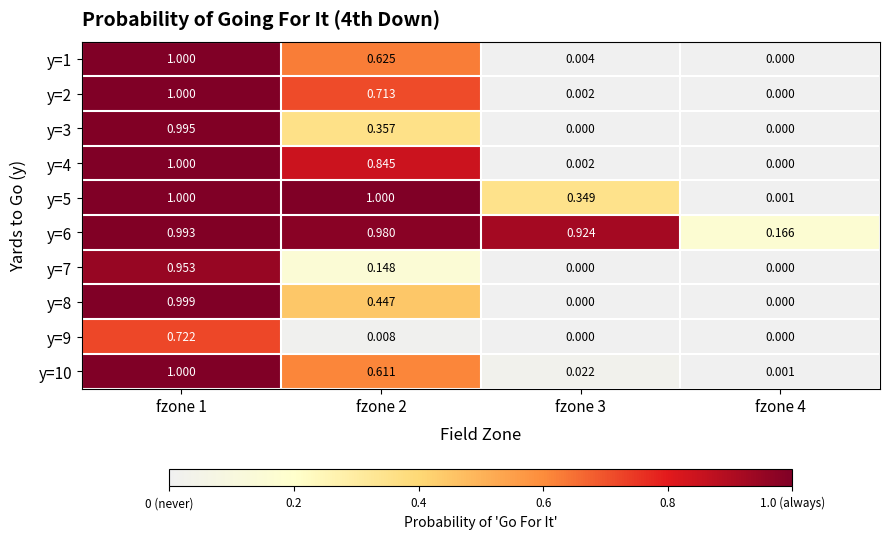

Is the value of y=10 at fzone 2 greater than the value of y=8 at fzone 2?

Yes